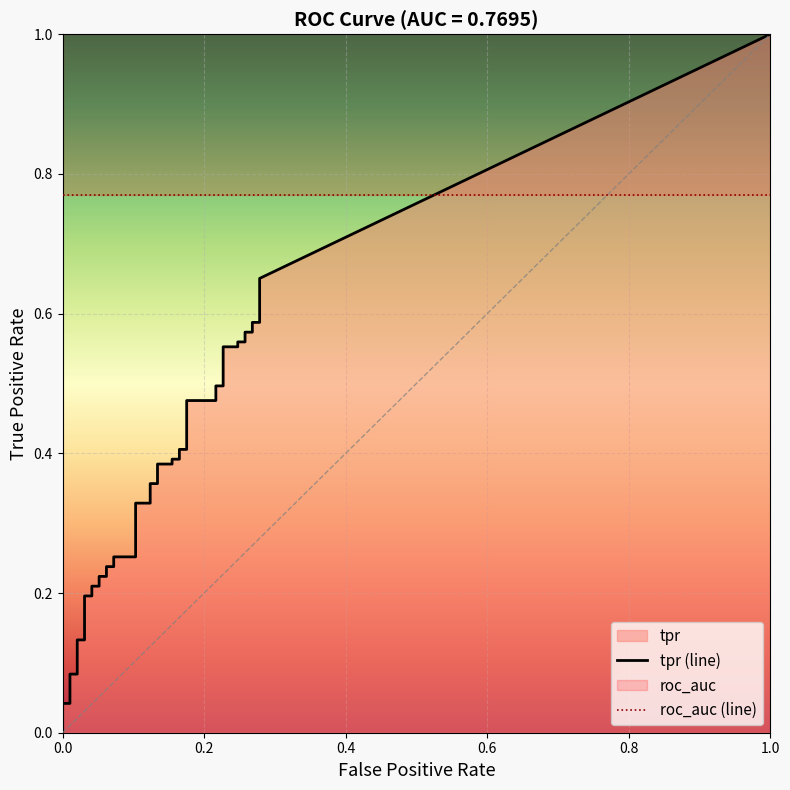

True or false: fpr and tpr cross at least once.

False